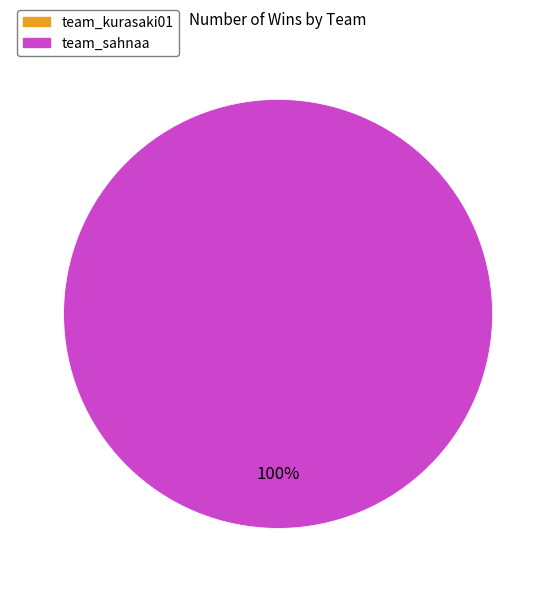

Count the number of slices in the pie.

1